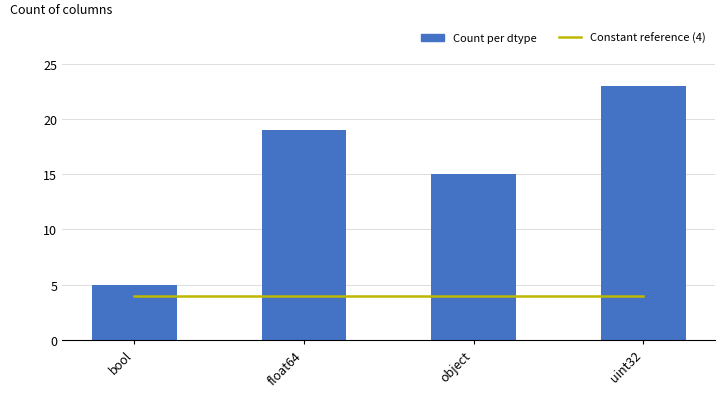

What is the greatest value displayed?

23